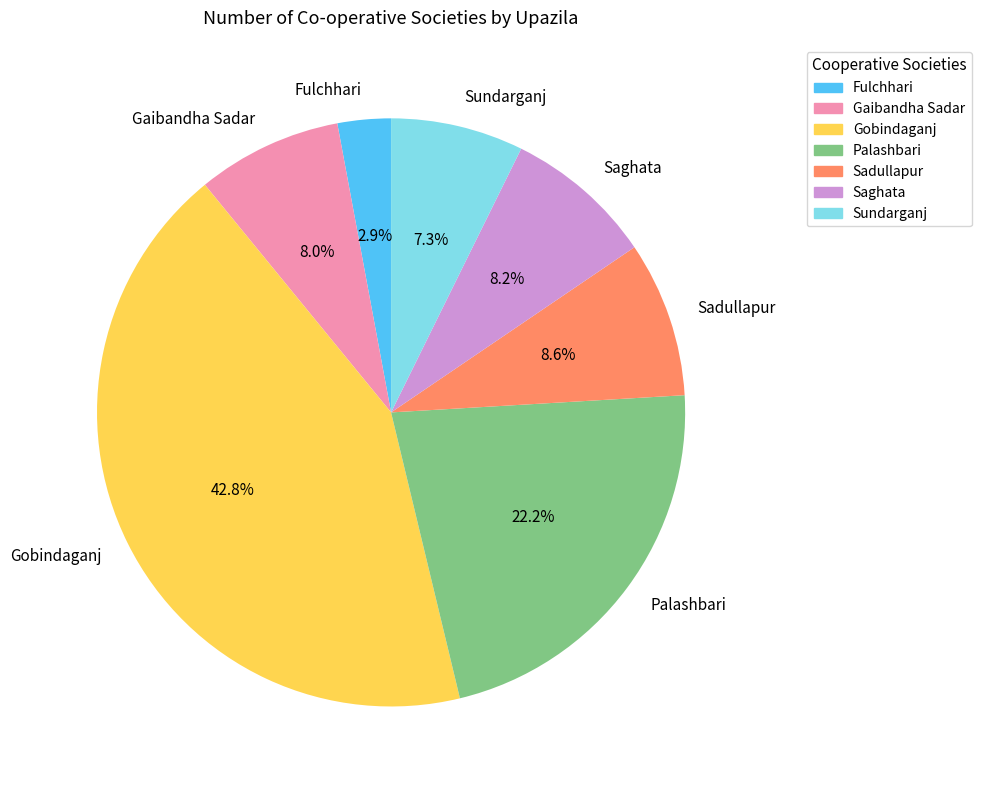

How many slices are in this pie chart?

7